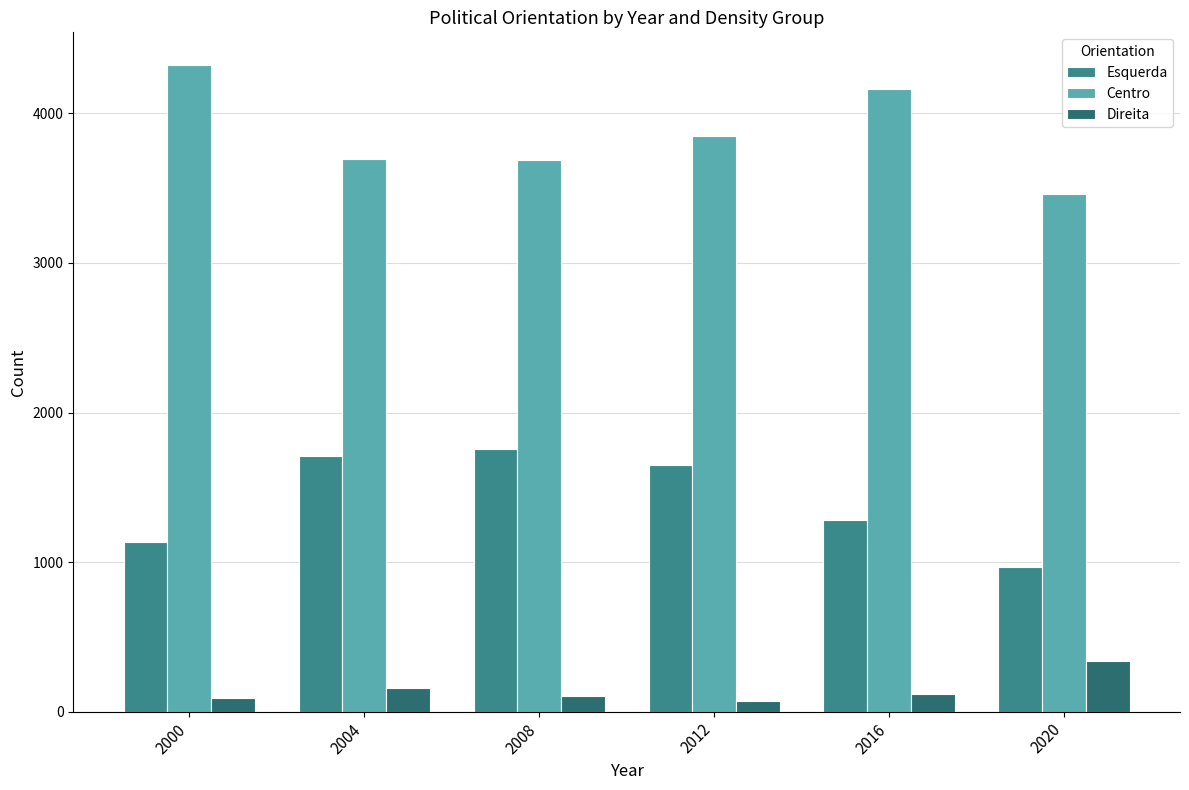

What is the value of the Direita bar at the 2nd from the left?

155